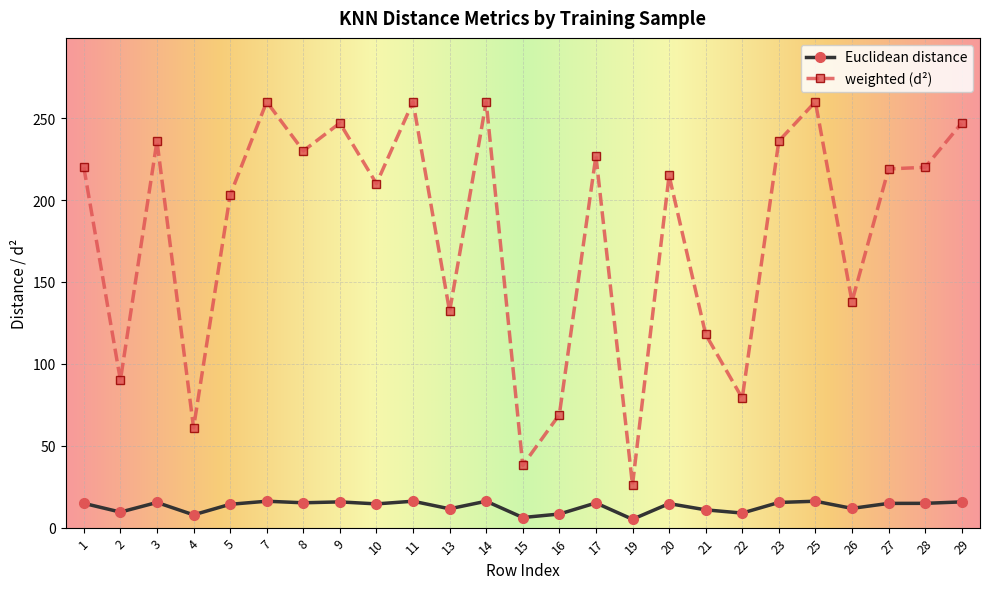

Which series has the largest range (max minus min)?

weighted (d²)